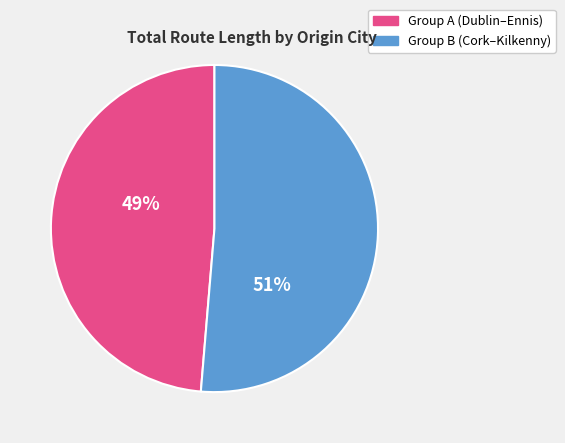

How many slices are in this pie chart?

2